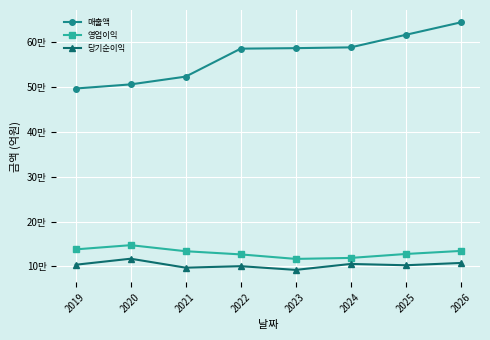

Count the 매출액 values in the range 52284 to 61594.

5